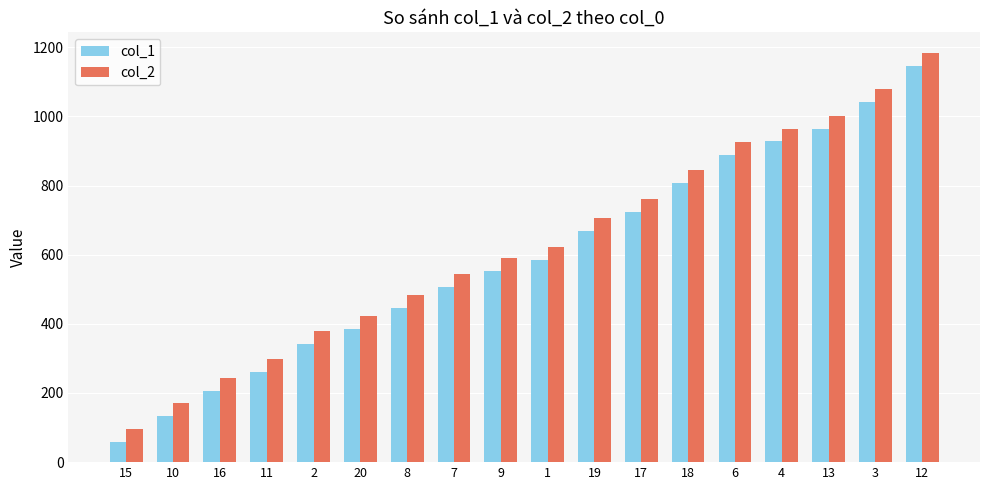

What is the average value of the col_1 series?

592